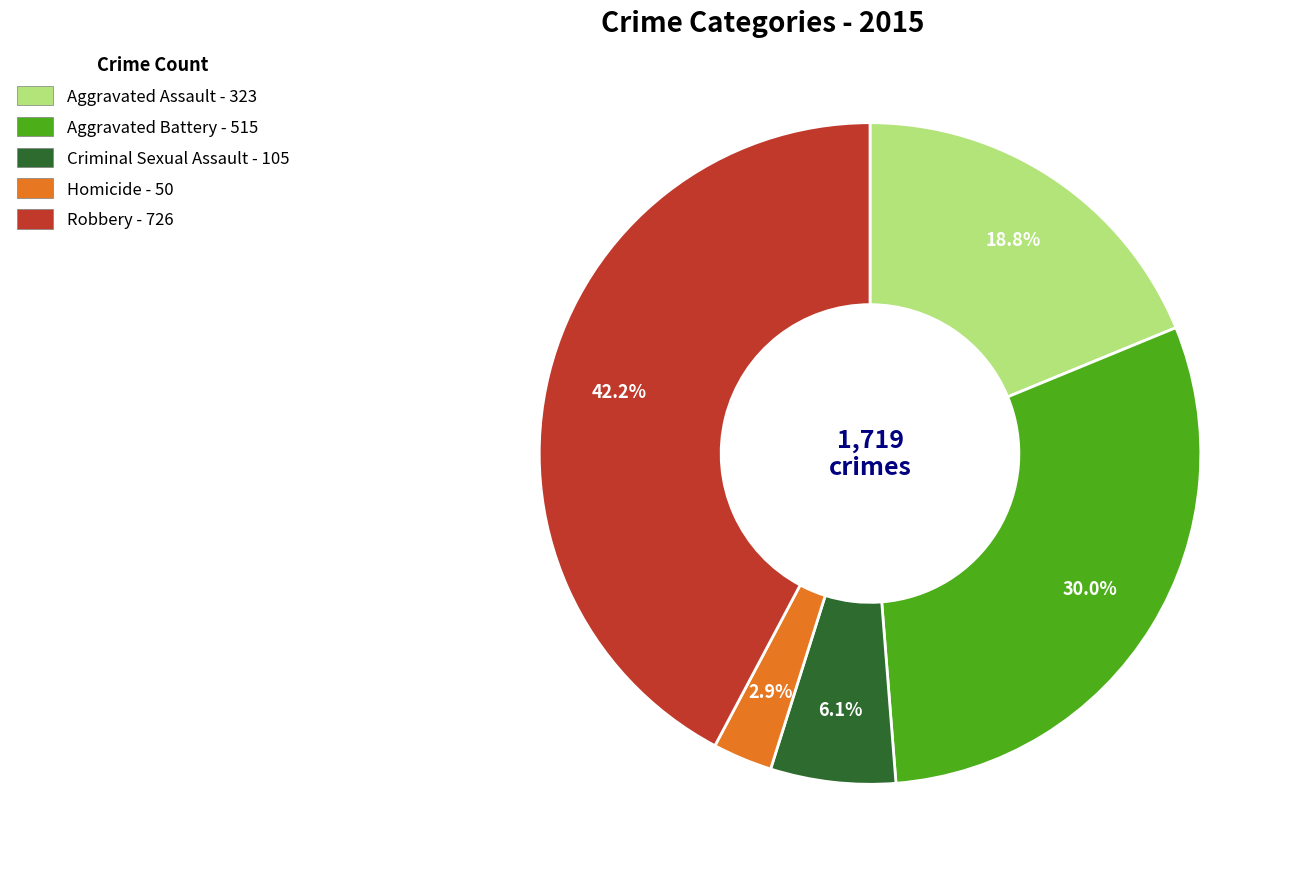

Which has a higher value, Criminal Sexual Assault or Robbery?

Robbery